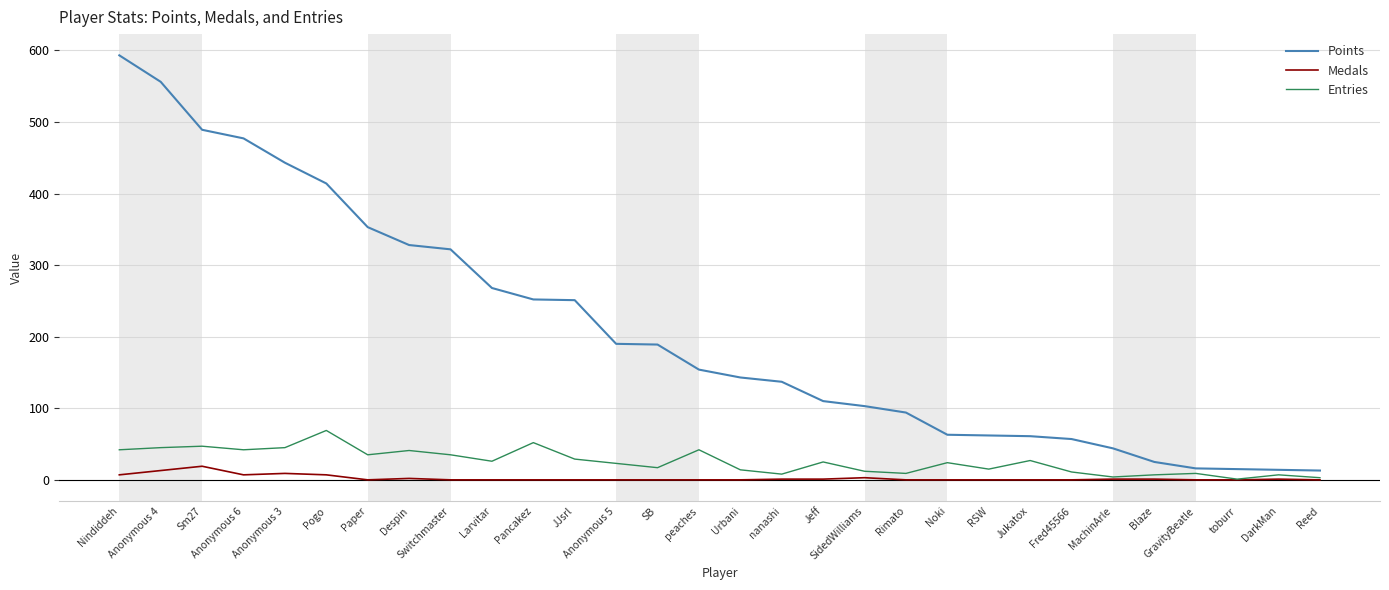

What is the highest value of the Points series?

593